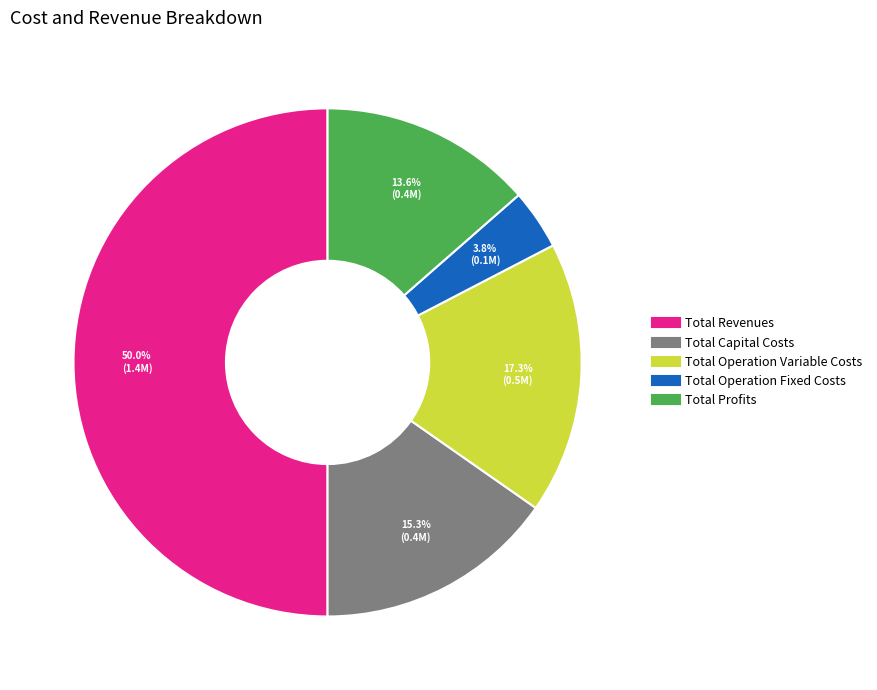

Which slice is the smallest?

Total Operation Fixed Costs